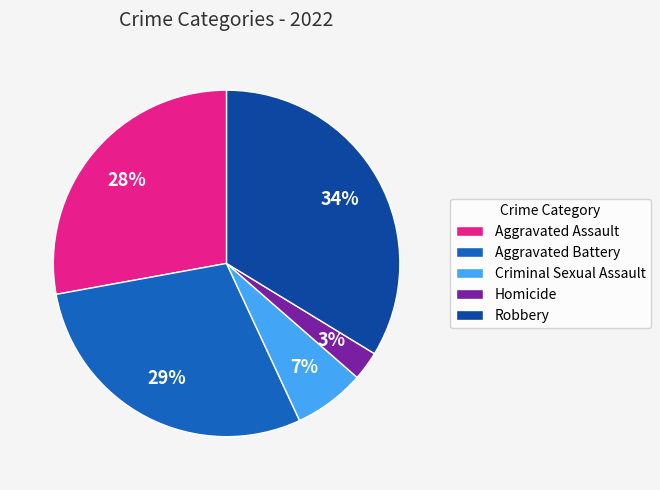

How many slices are in this pie chart?

5